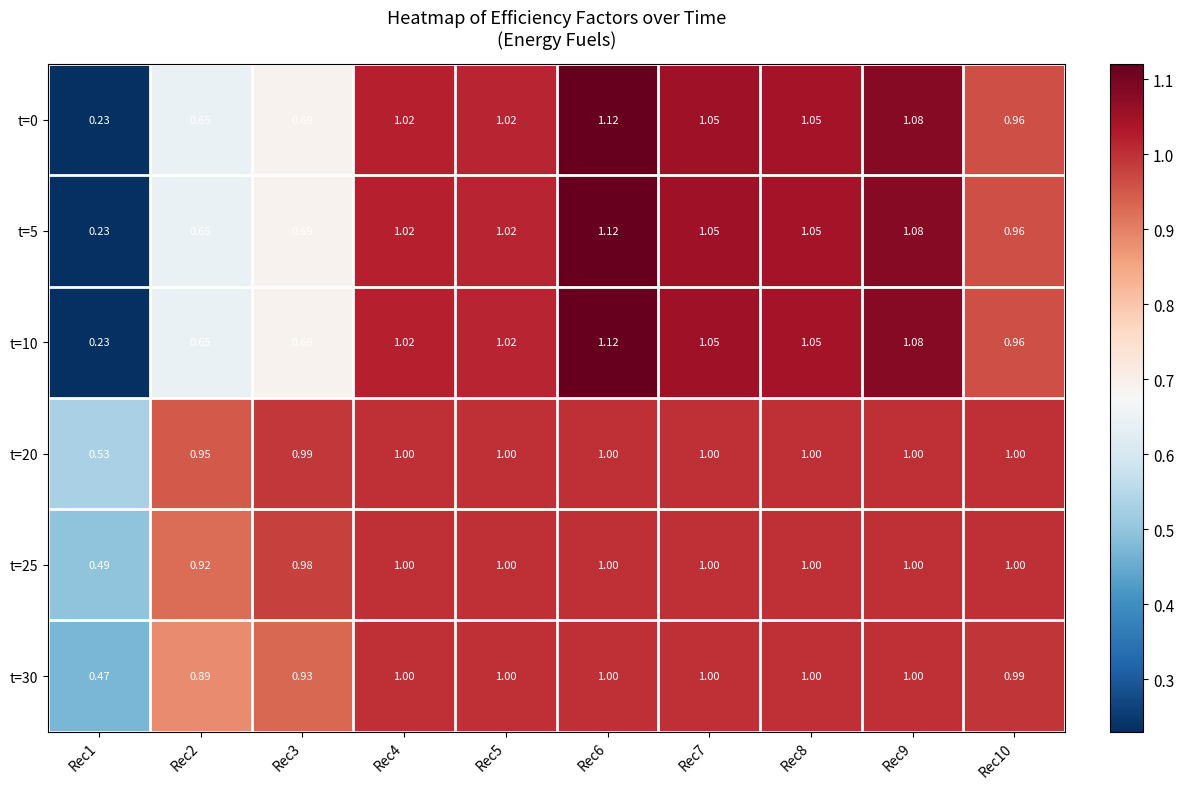

Is the value of t=20 at Rec6 greater than the value of t=5 at Rec3?

Yes